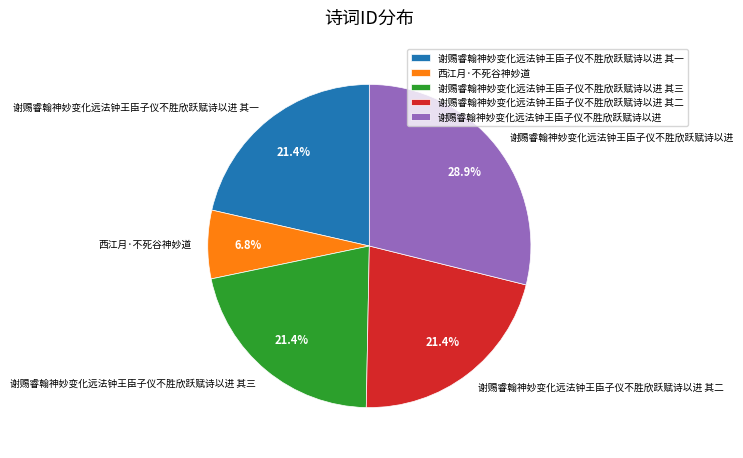

What percentage is NOT represented by 谢赐睿翰神妙变化远法钟王臣子仪不胜欣跃赋诗以进?

71.1%